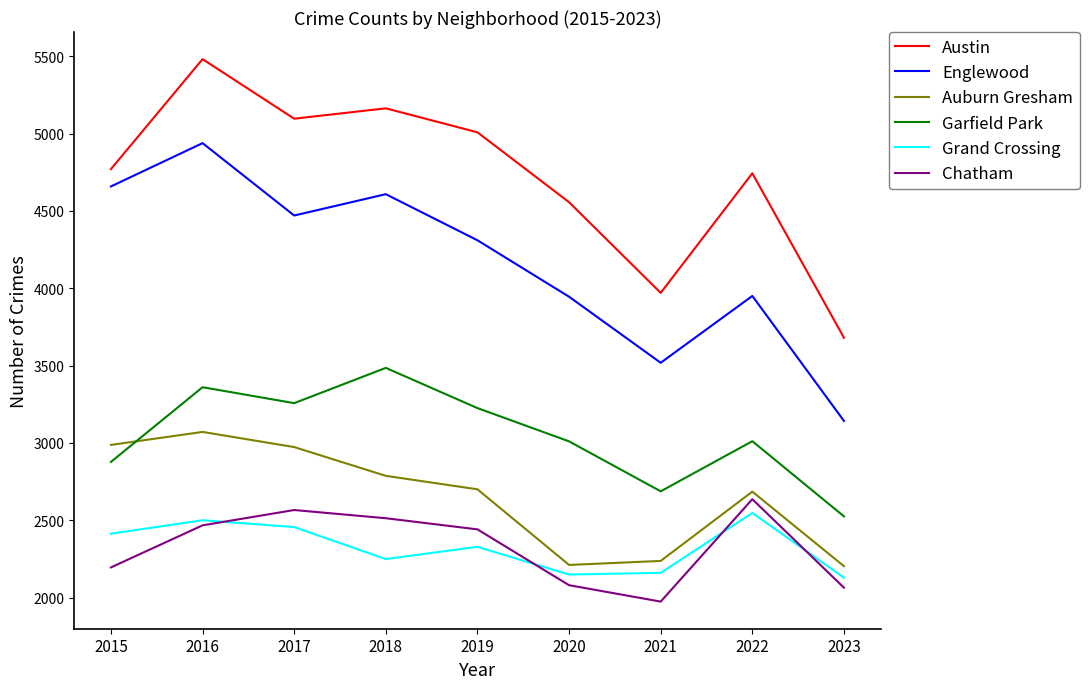

At which category is the sum across all series the highest?

2016